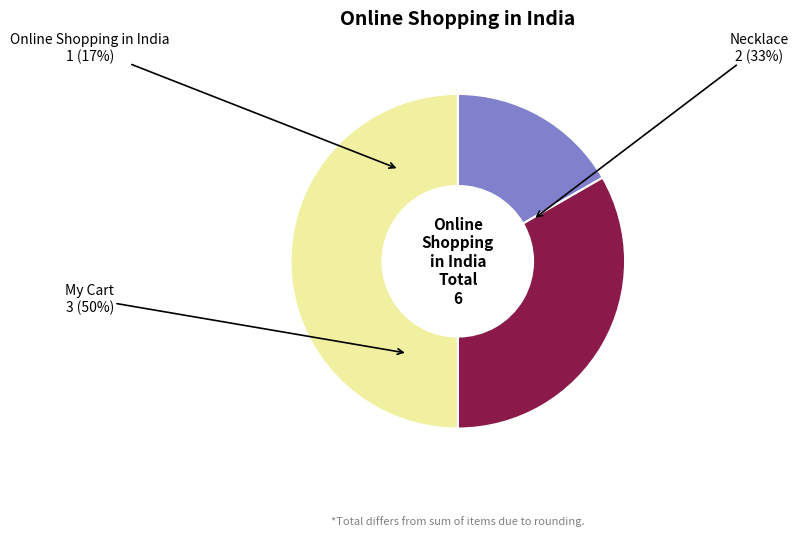

What percentage is the My Cart slice, to the nearest percent?

50%